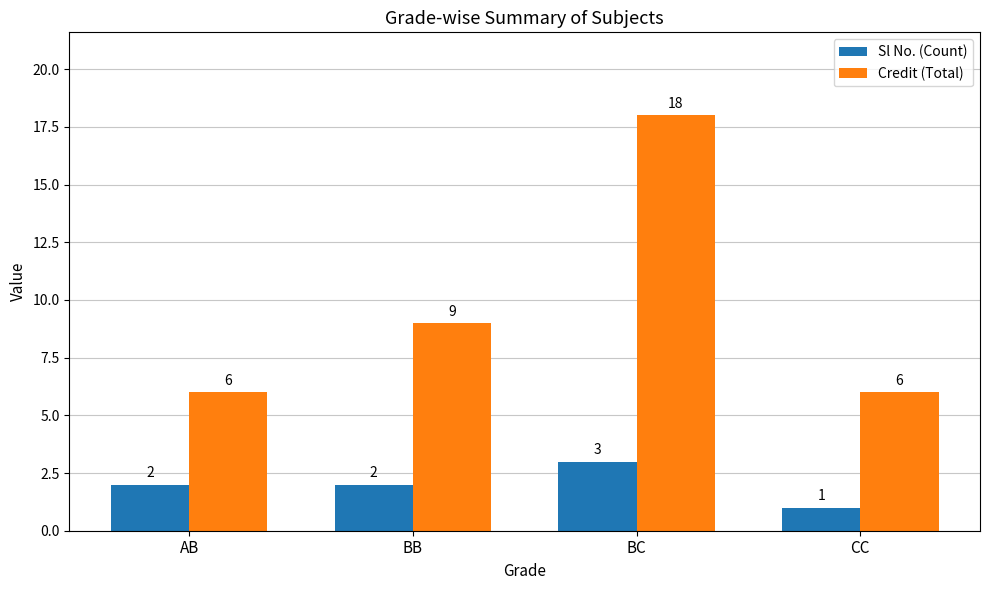

How many series are shown in this chart?

2